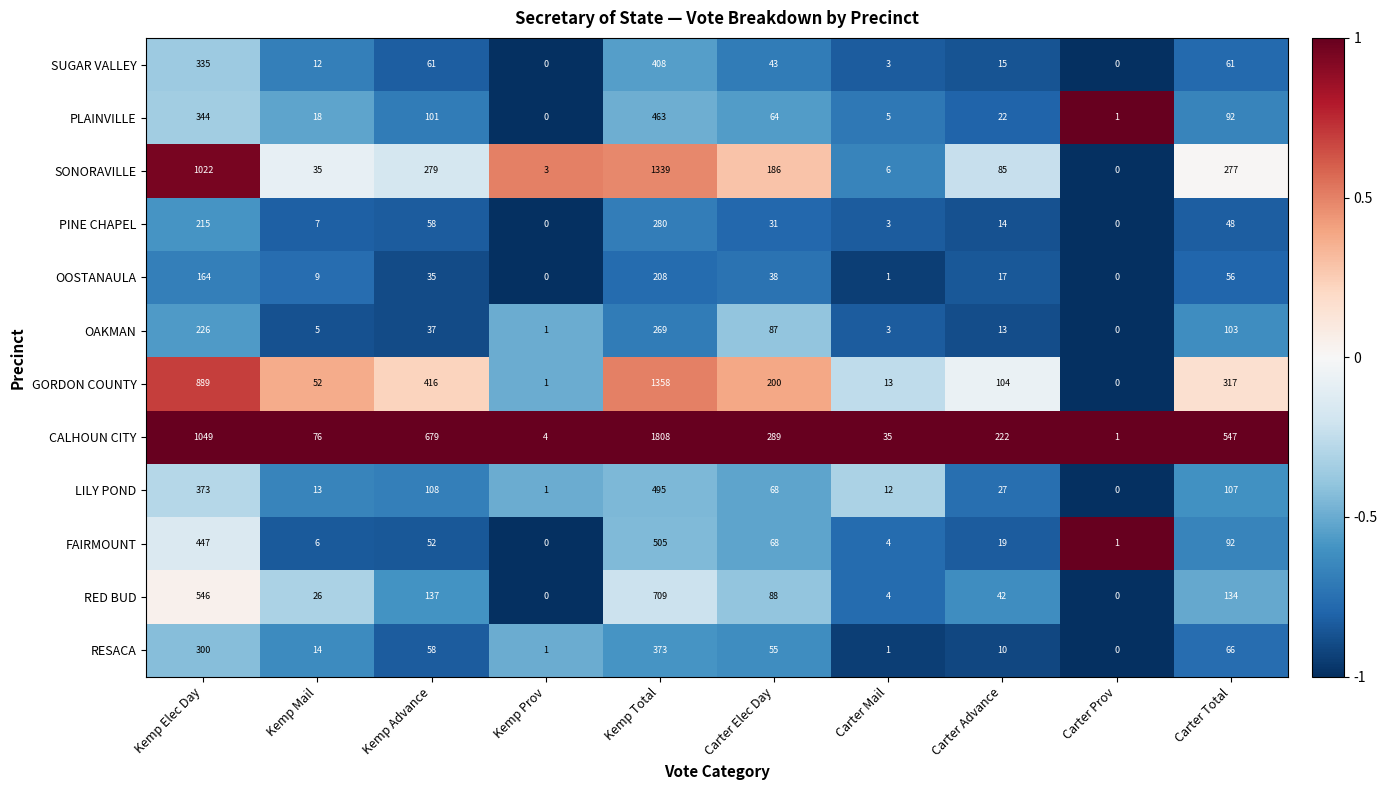

The value of PLAINVILLE at Carter Total is 92. True or false?

True